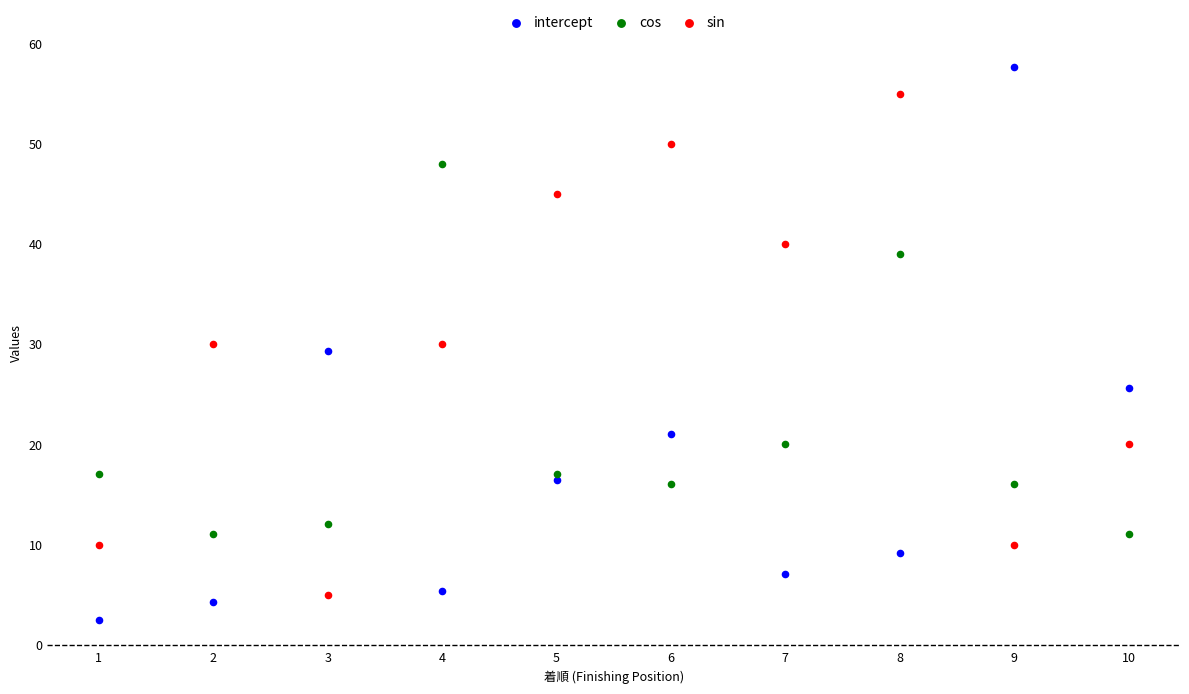

Which series reaches the maximum Y coordinate?

intercept